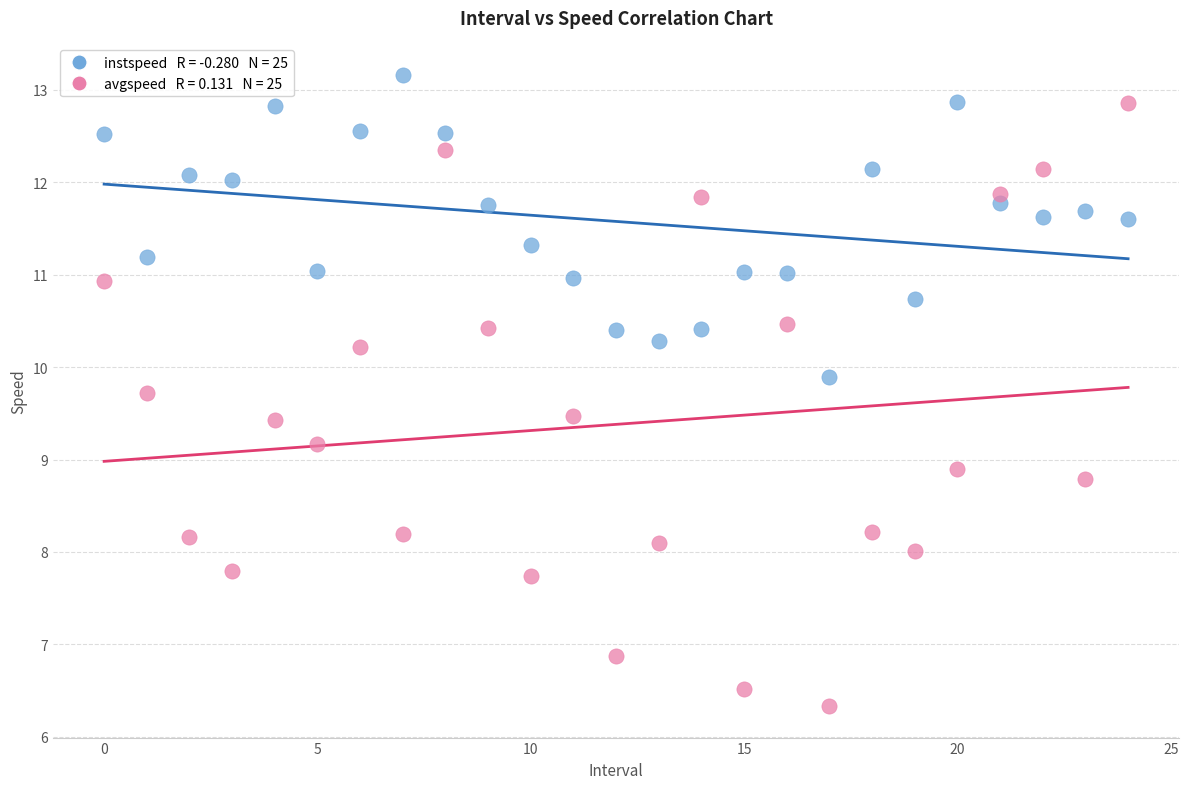

Across all data points, what is the range of Y values (max minus min)?

6.8